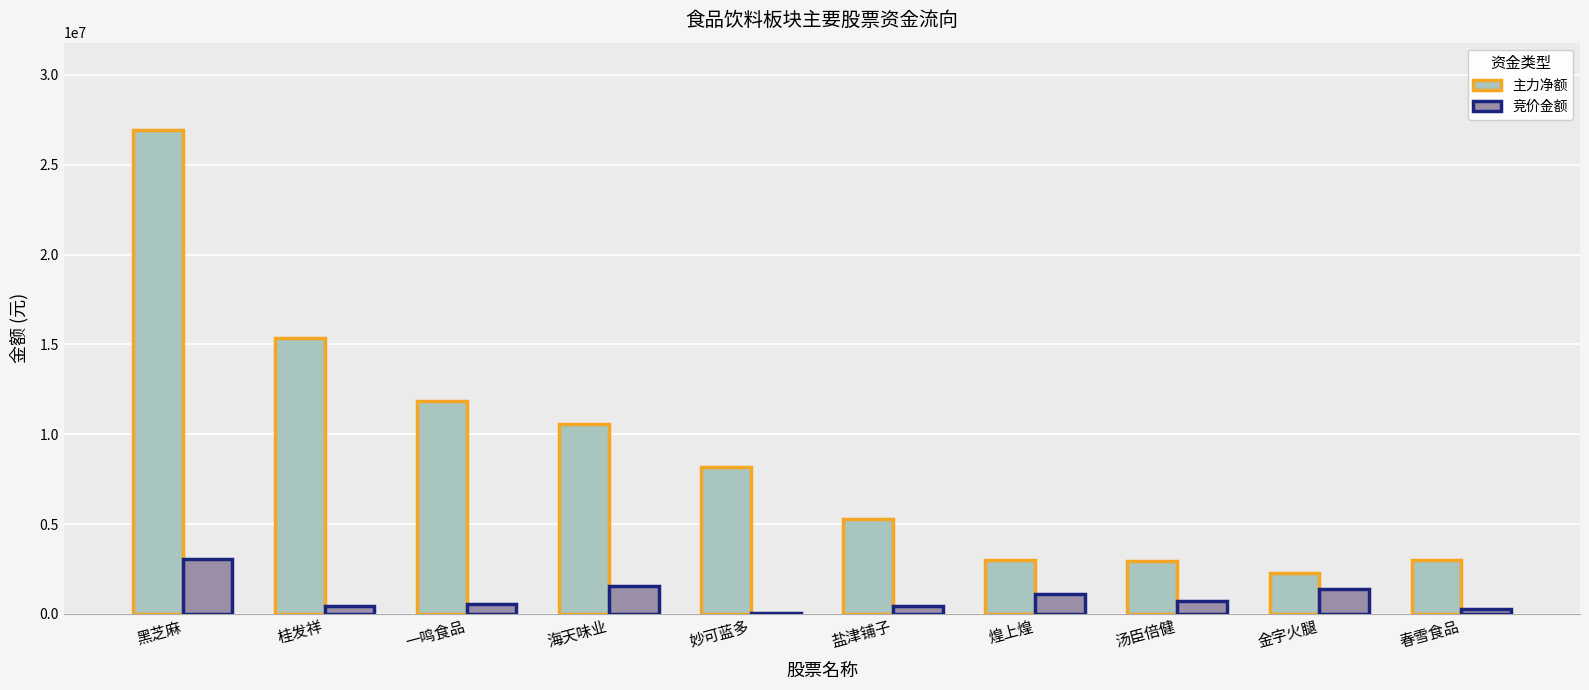

The value of 主力净额 at 黑芝麻 is 18264723. True or false?

False